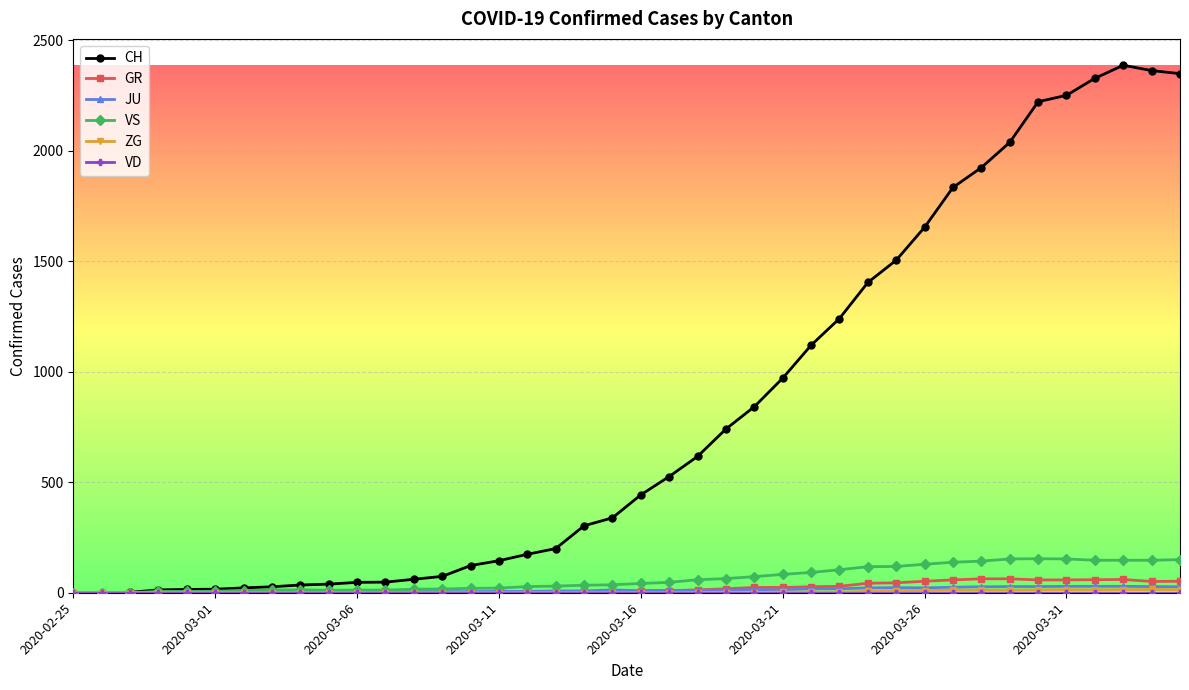

What is the greatest value displayed?

2387